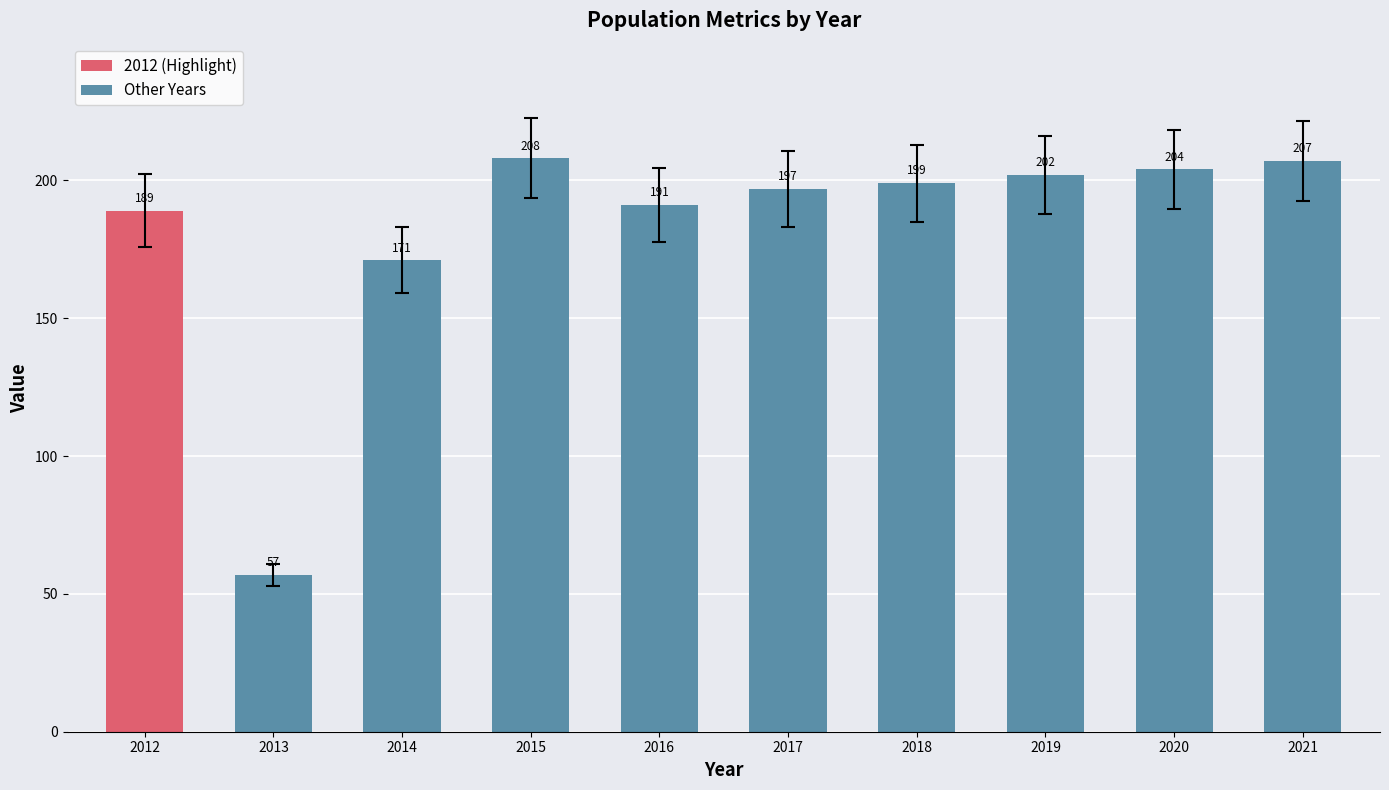

How many distinct data groups are displayed?

1